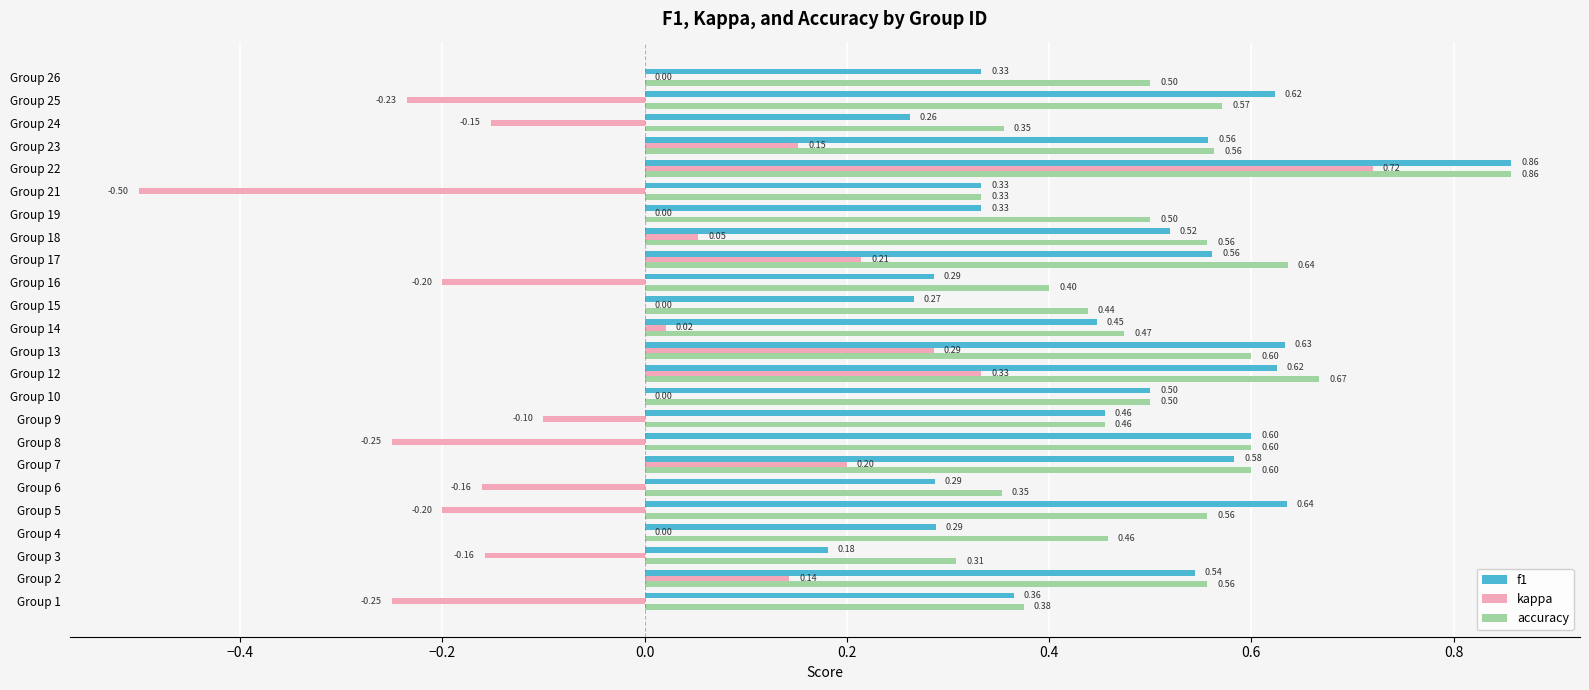

Between Group 10 and Group 13, which series saw the biggest shift?

kappa